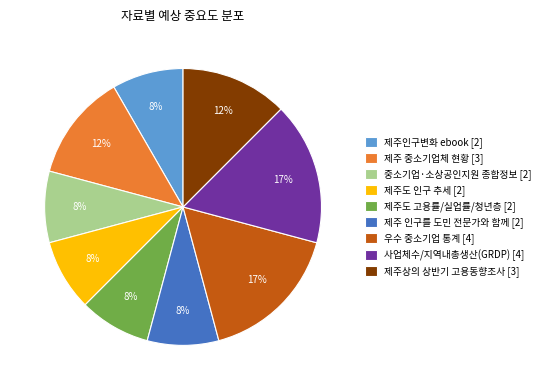

How many segments does this pie chart have?

9